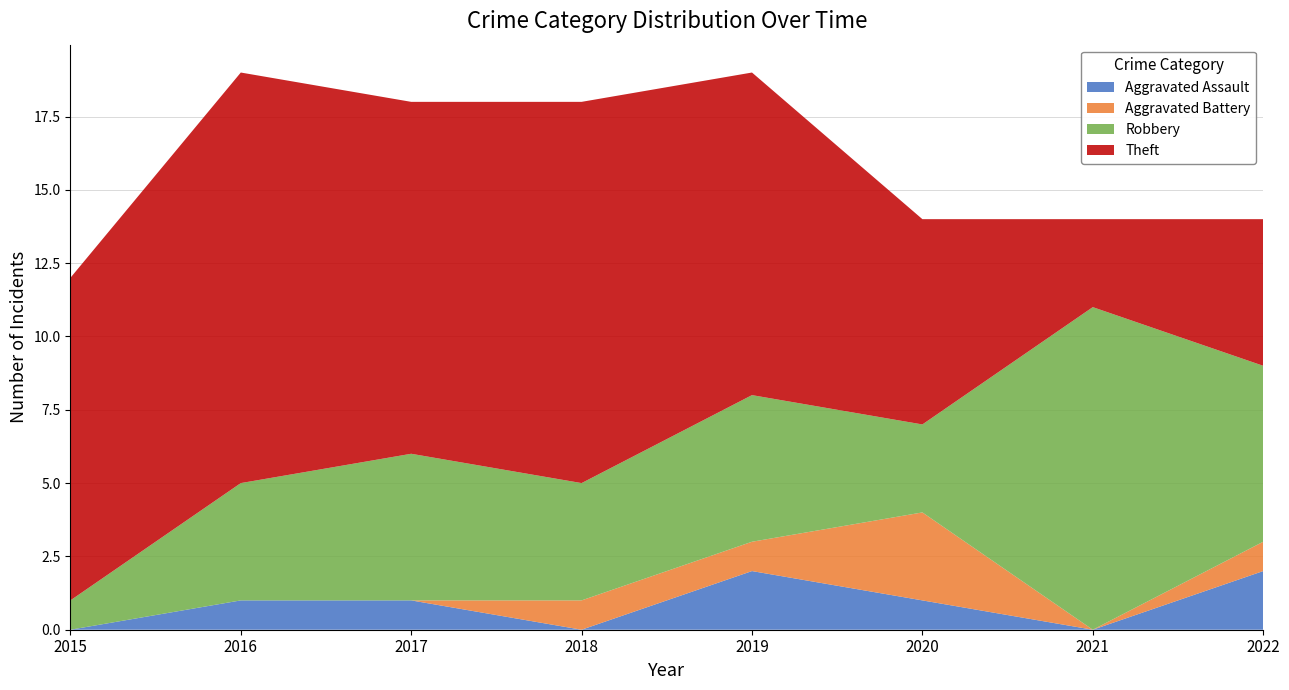

Reading left to right, list all the values displayed in this chart.

Aggravated Assault: 0	1	1	0	2	1	0	2
Aggravated Battery: 0	0	0	1	1	3	0	1
Robbery: 1	4	5	4	5	3	11	6
Theft: 11	14	12	13	11	7	3	5